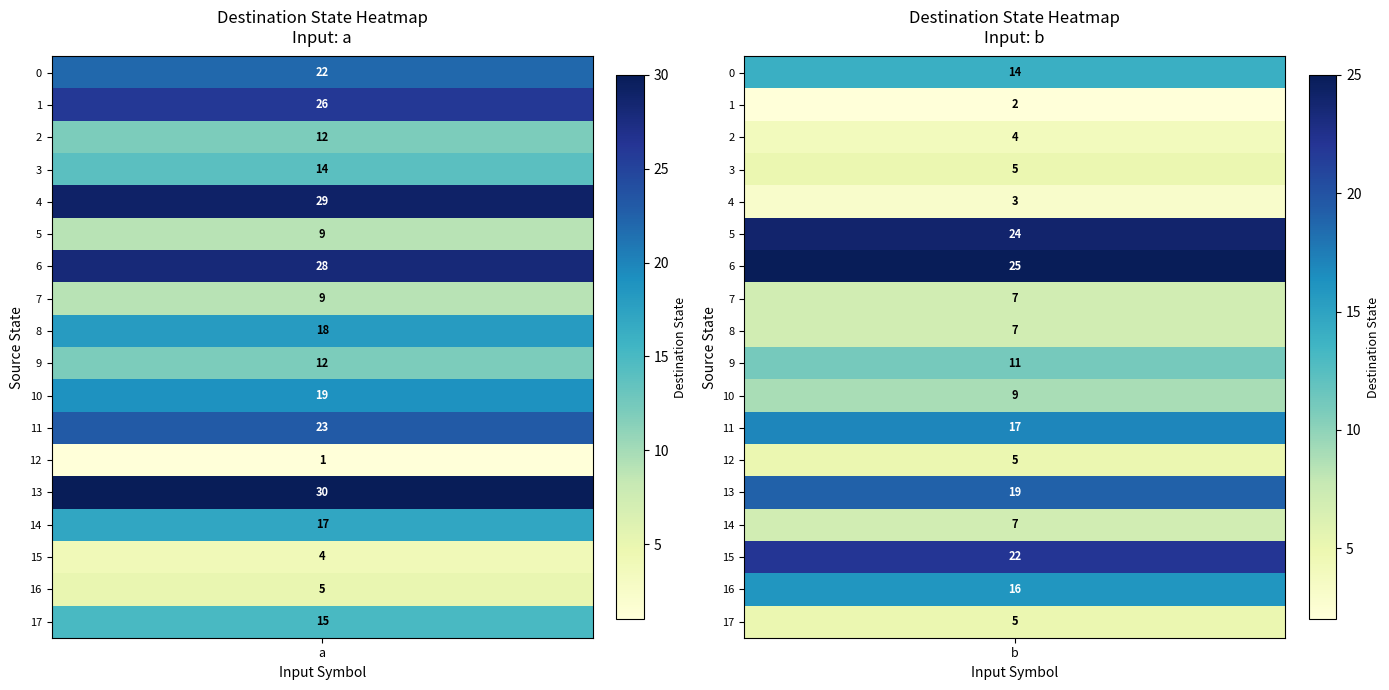

Is the value of 1 at 0 greater than the value of 10 at 1?

Yes